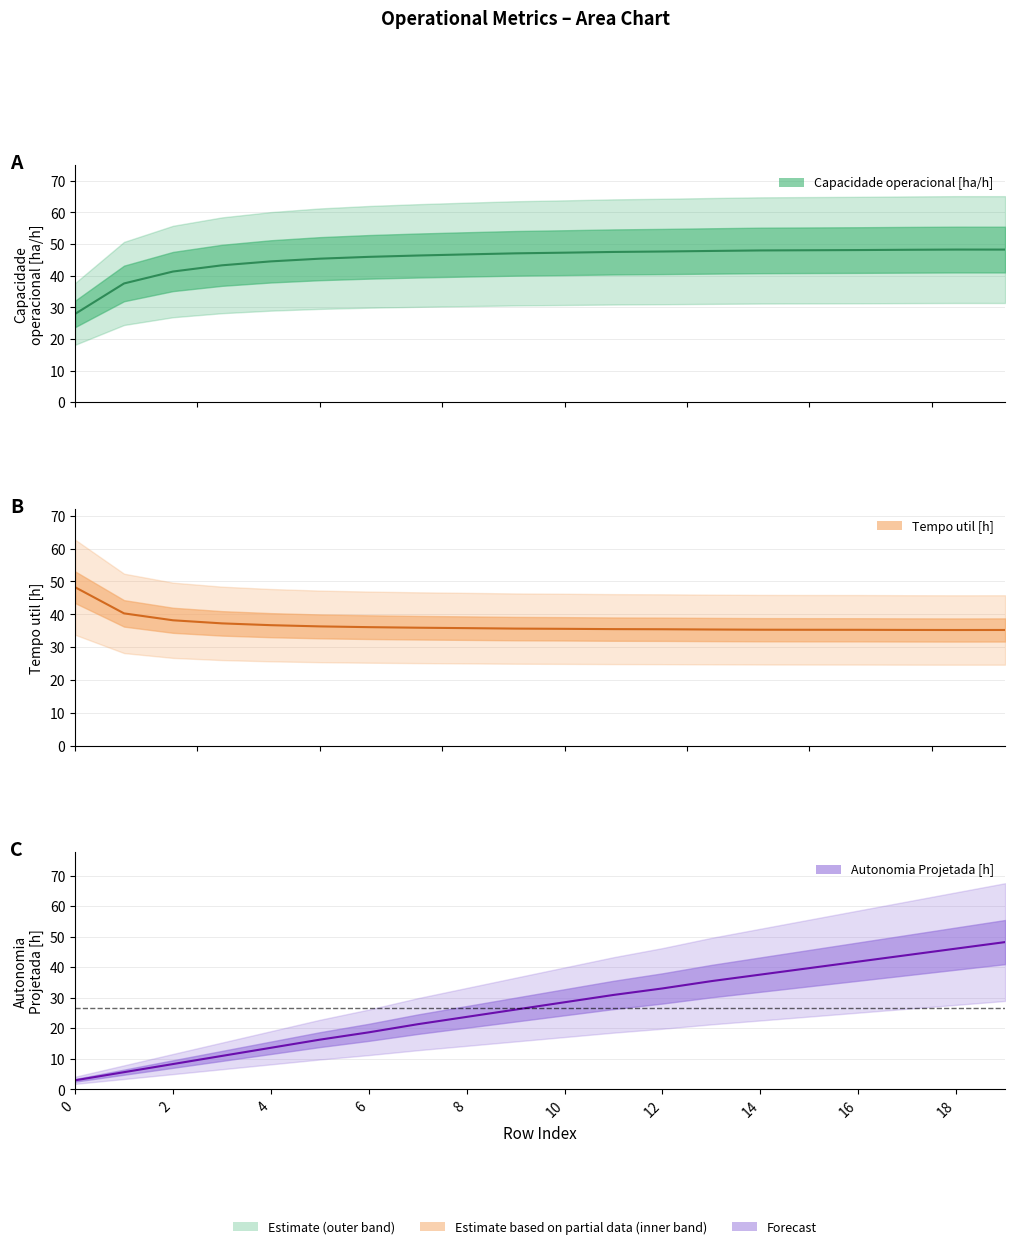

What is the difference between the maximum and minimum values in the Tempo util [h] series?

13.0